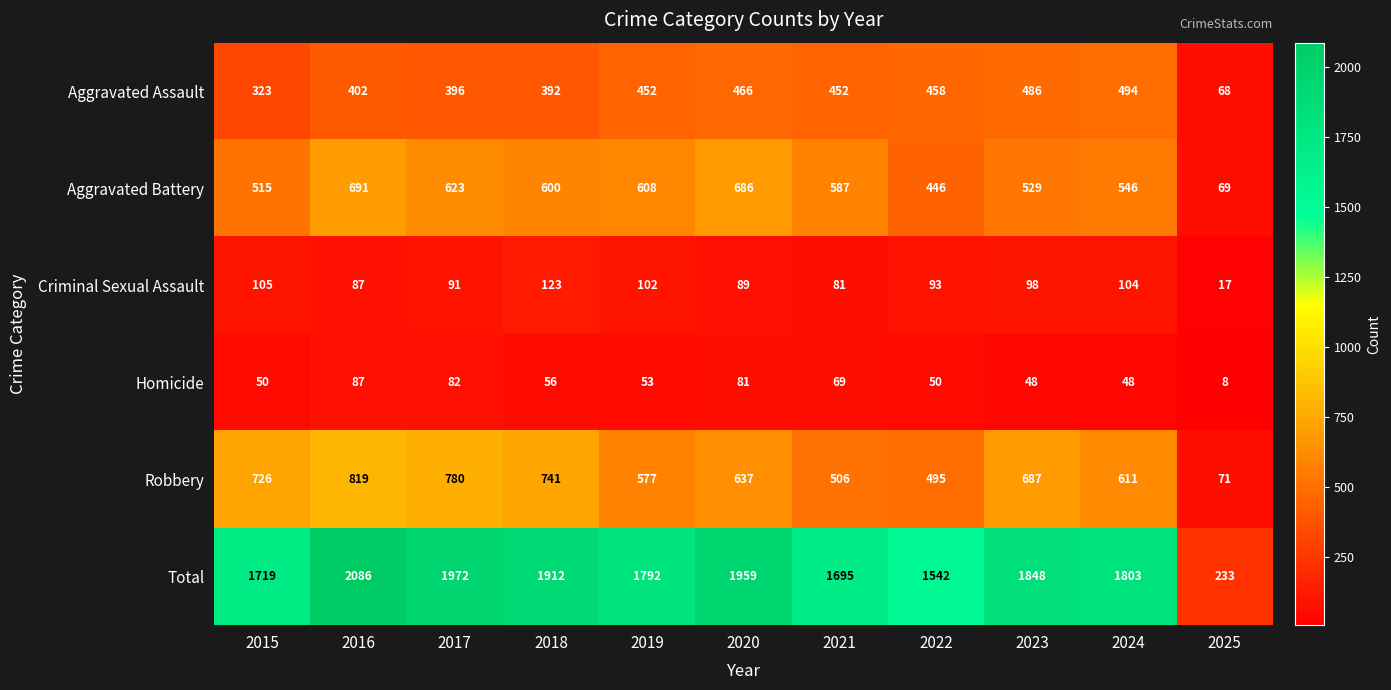

List the series in order of their peak value, lowest first.

Homicide, Criminal Sexual Assault, Aggravated Assault, Aggravated Battery, Robbery, Total